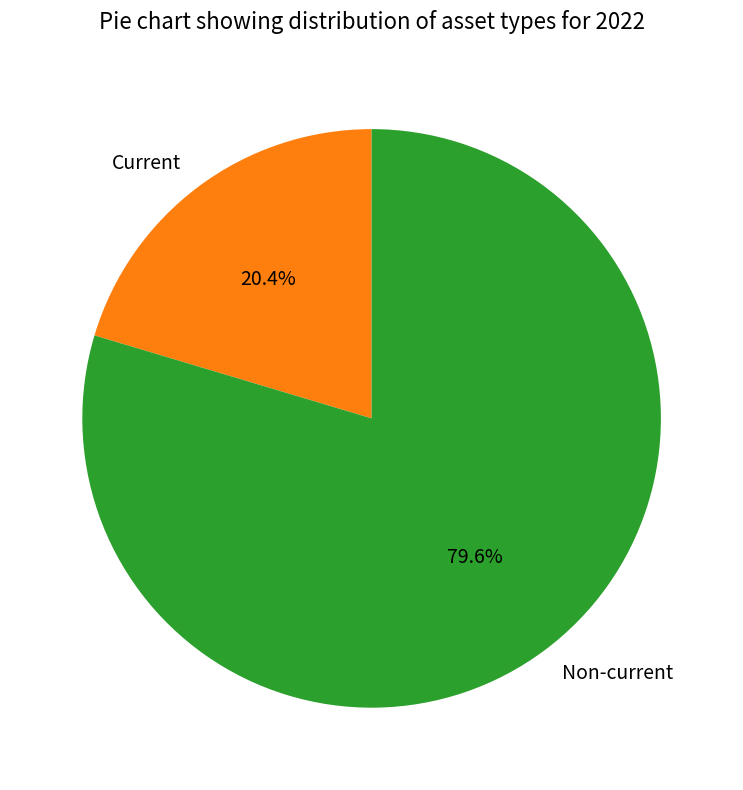

To the nearest percent, what percentage of the pie is Current?

20%